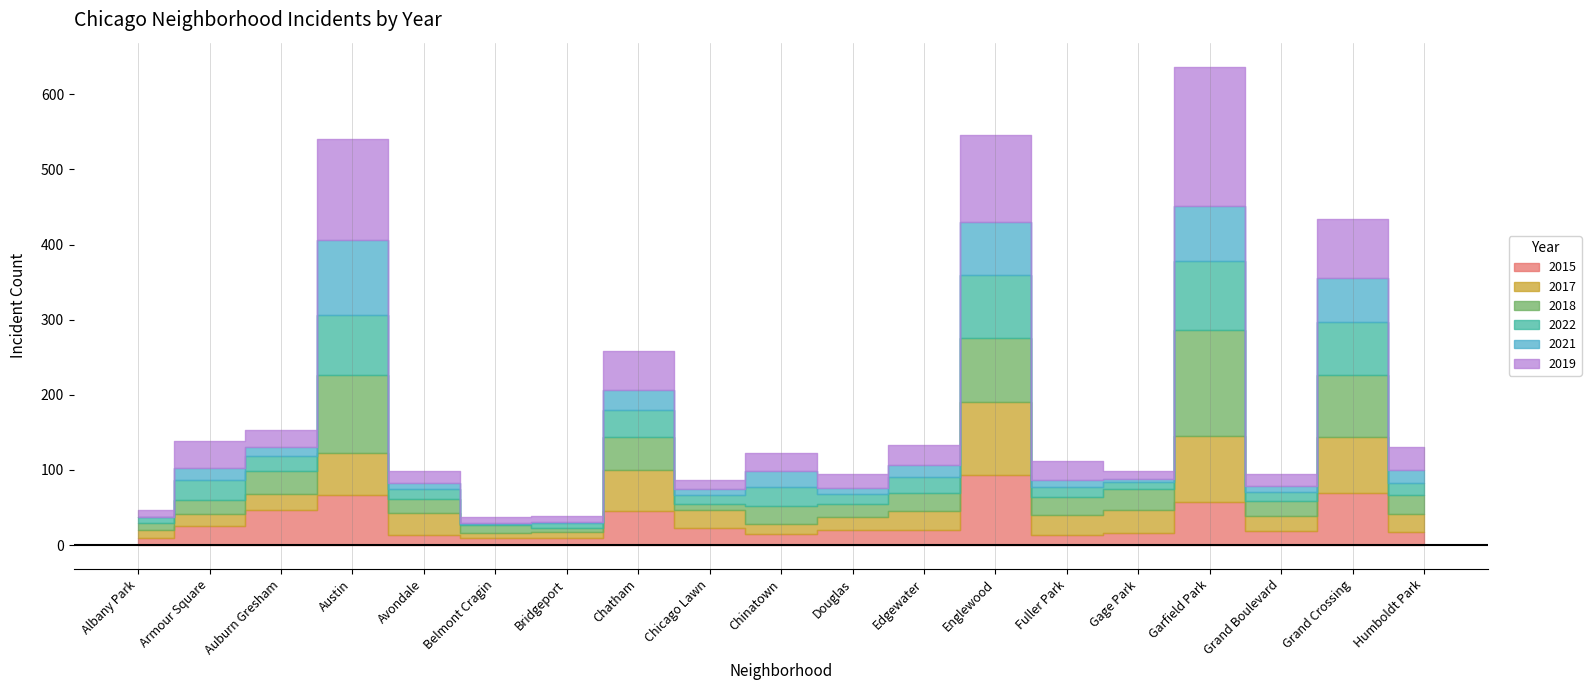

What is the difference between the highest and lowest values at Englewood?

45